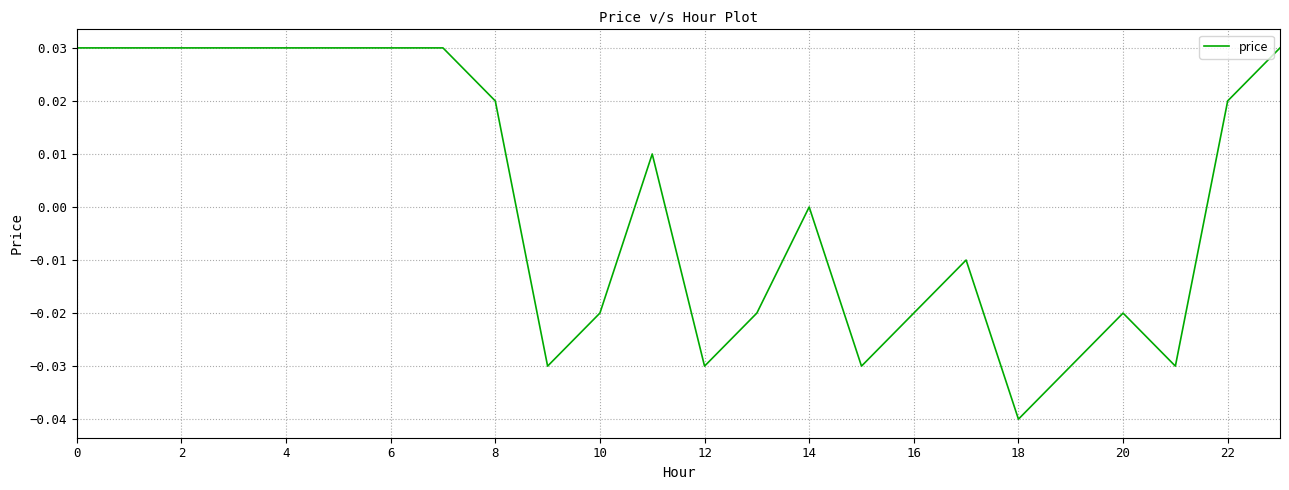

Which category has the lowest value across all series?

18